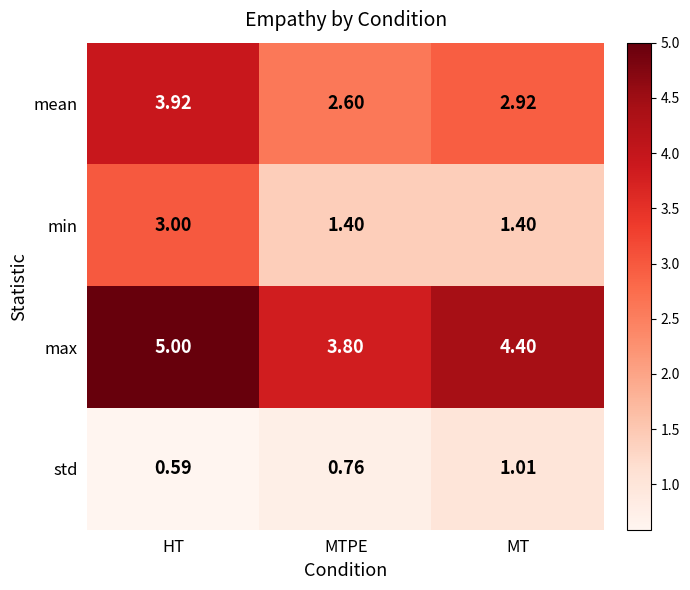

List the labels in order of max value, largest first.

HT, MT, MTPE